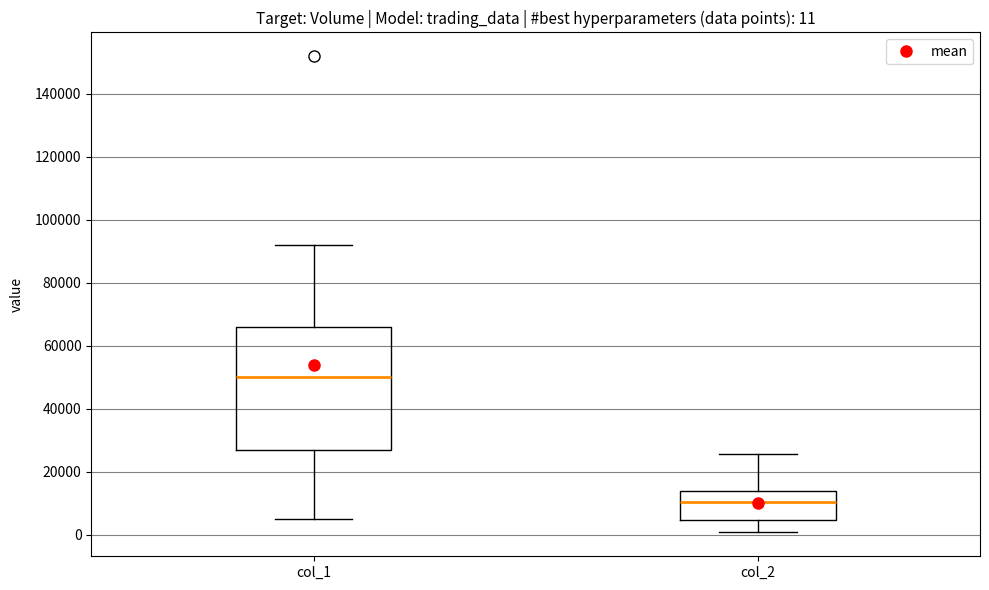

Which box has the lowest median line?

col_2